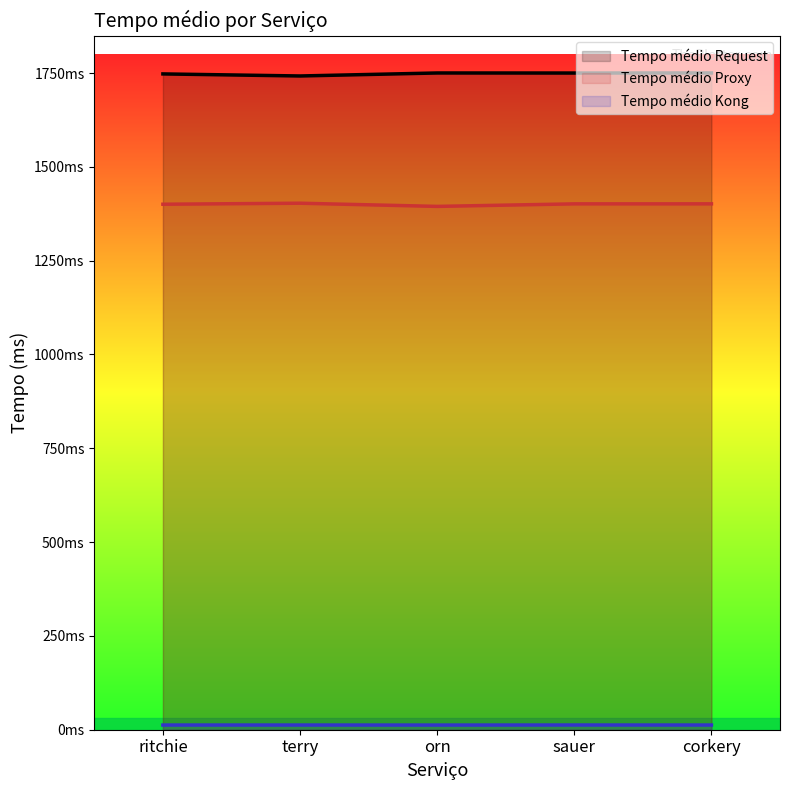

Does the chart have visible grid lines?

No